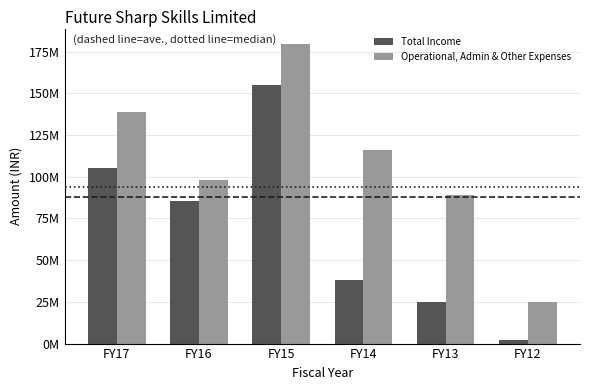

Which category has the highest value in the Total Income series?

FY15